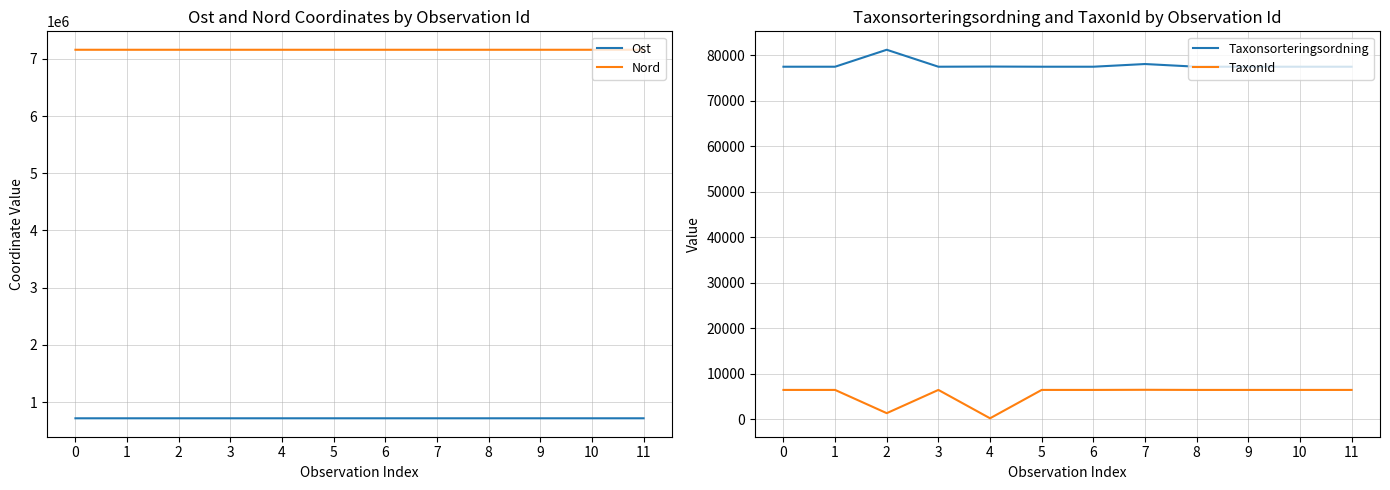

How many lines are shown in the chart?

4